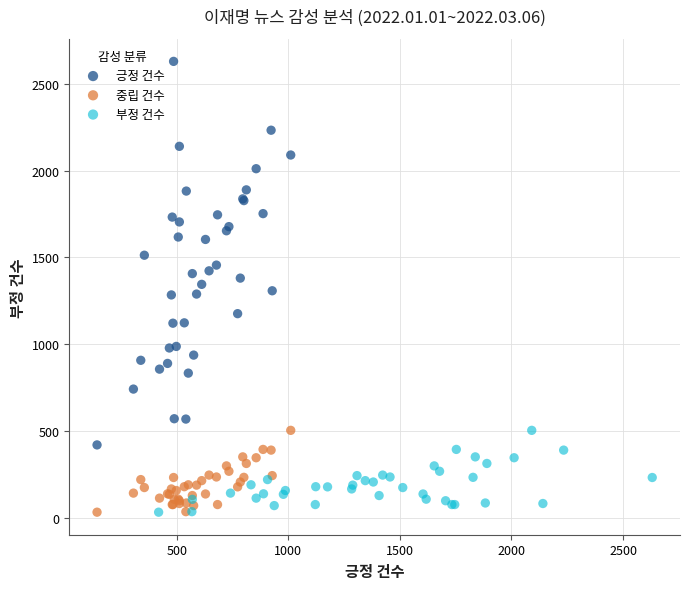

Which series has the widest spread of Y values?

긍정 건수